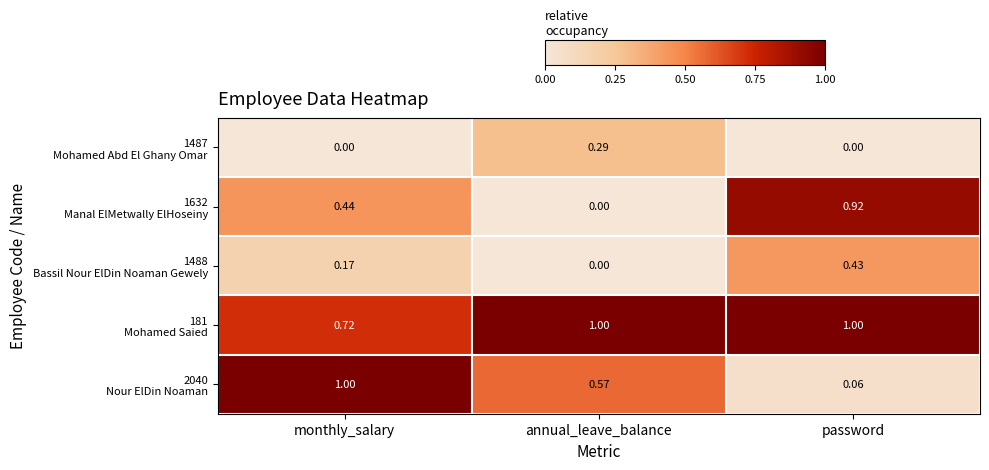

How many series are shown in this chart?

5